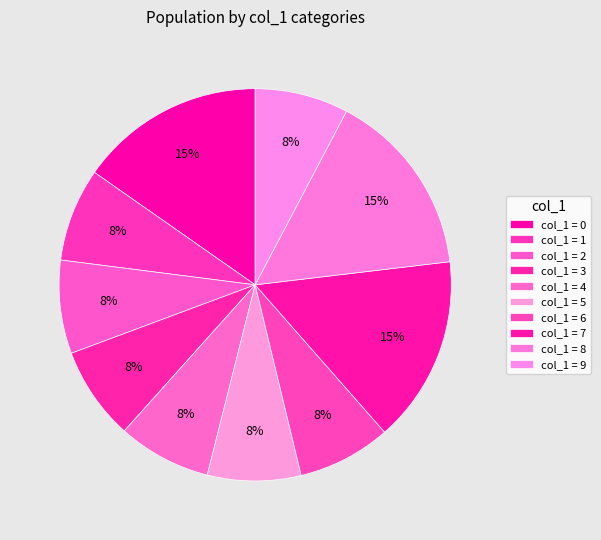

How many slices are in this pie chart?

10